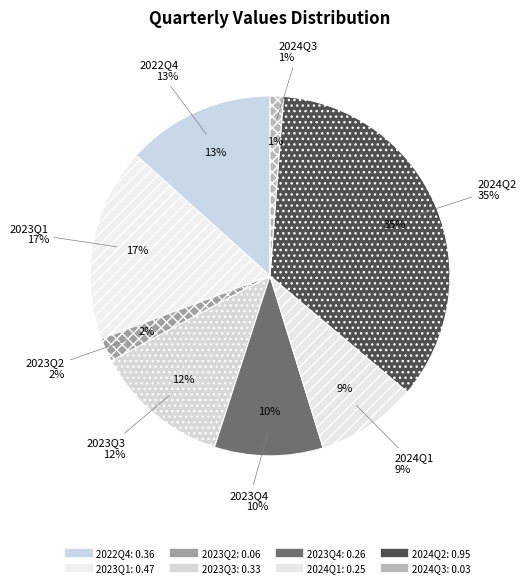

True or false: 2024Q2 accounts for 35% of the total.

True